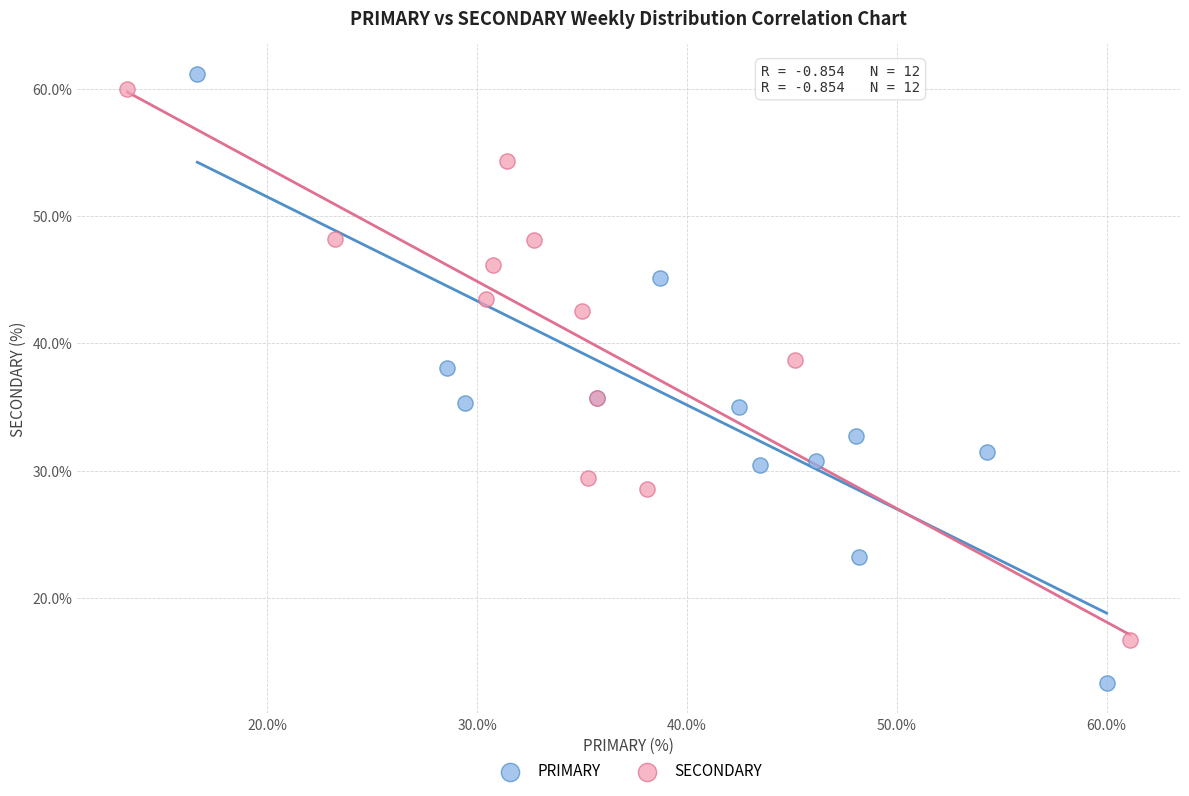

Which series contains the lowest Y value?

PRIMARY